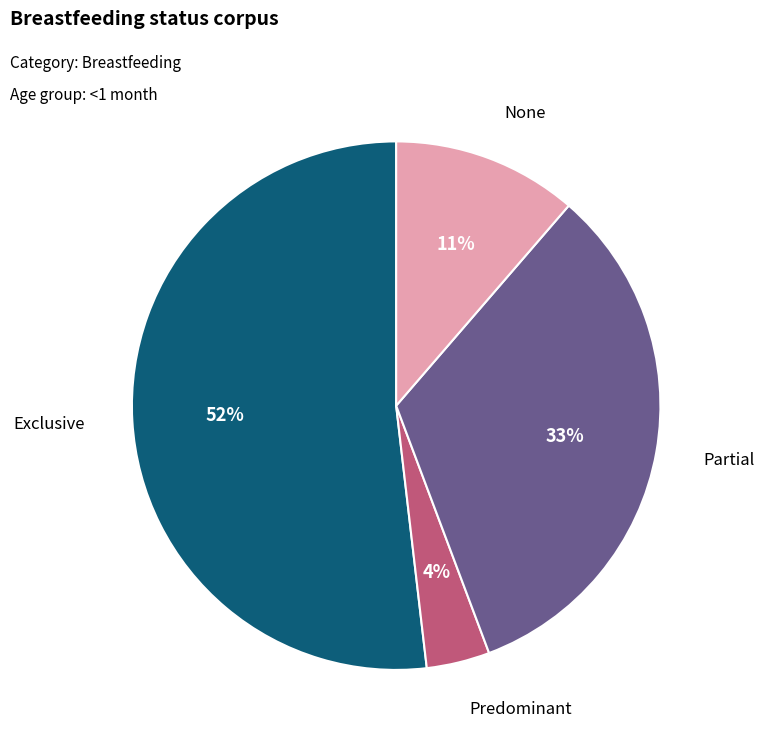

To the nearest percent, what is the difference between the largest and smallest slice percentages?

48%